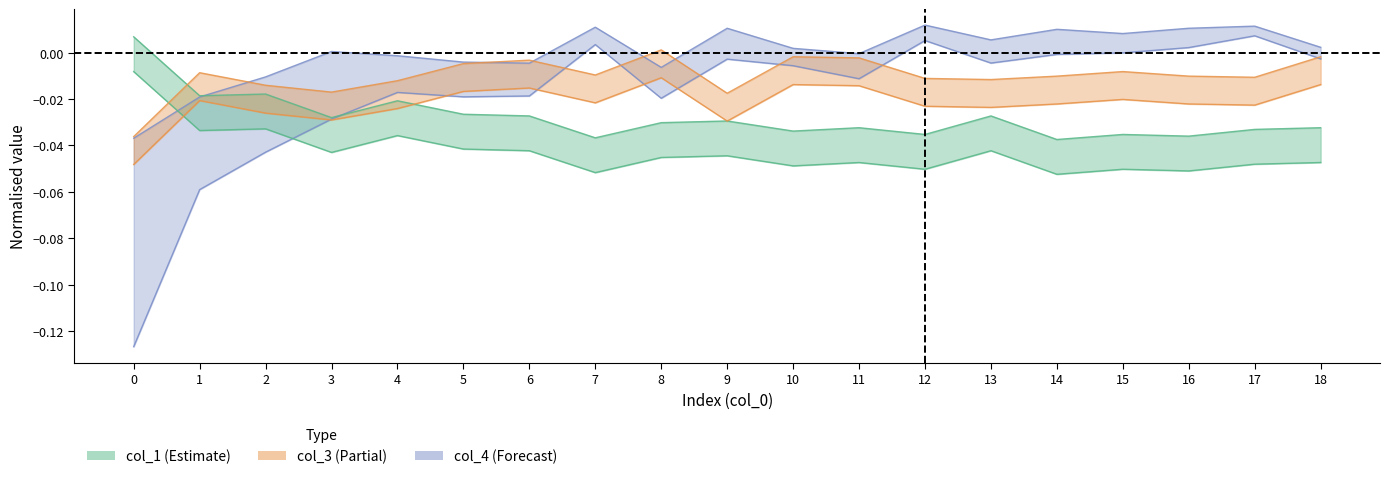

Reading left to right, extract all data points from this chart.

col_4: 0=-0.0	1=-0.0	2=-0.0	3=0.0	4=-0.0	5=-0.0	6=-0.0	7=0.0	8=-0.0	9=0.0	10=0.0	11=-0.0	12=0.0	13=0.0	14=0.0	15=0.0	16=0.0	17=0.0	18=0.0
col_2: 0=-0.1	1=-0.1	2=-0.0	3=-0.0	4=-0.0	5=-0.0	6=-0.0	7=0.0	8=-0.0	9=-0.0	10=-0.0	11=-0.0	12=0.0	13=-0.0	14=-0.0	15=-0.0	16=0.0	17=0.0	18=-0.0
col_1: 0=0.0	1=-0.0	2=-0.0	3=-0.0	4=-0.0	5=-0.0	6=-0.0	7=-0.0	8=-0.0	9=-0.0	10=-0.0	11=-0.0	12=-0.0	13=-0.0	14=-0.0	15=-0.0	16=-0.0	17=-0.0	18=-0.0
col_3: 0=-0.0	1=-0.0	2=-0.0	3=-0.0	4=-0.0	5=-0.0	6=-0.0	7=-0.0	8=0.0	9=-0.0	10=-0.0	11=-0.0	12=-0.0	13=-0.0	14=-0.0	15=-0.0	16=-0.0	17=-0.0	18=-0.0